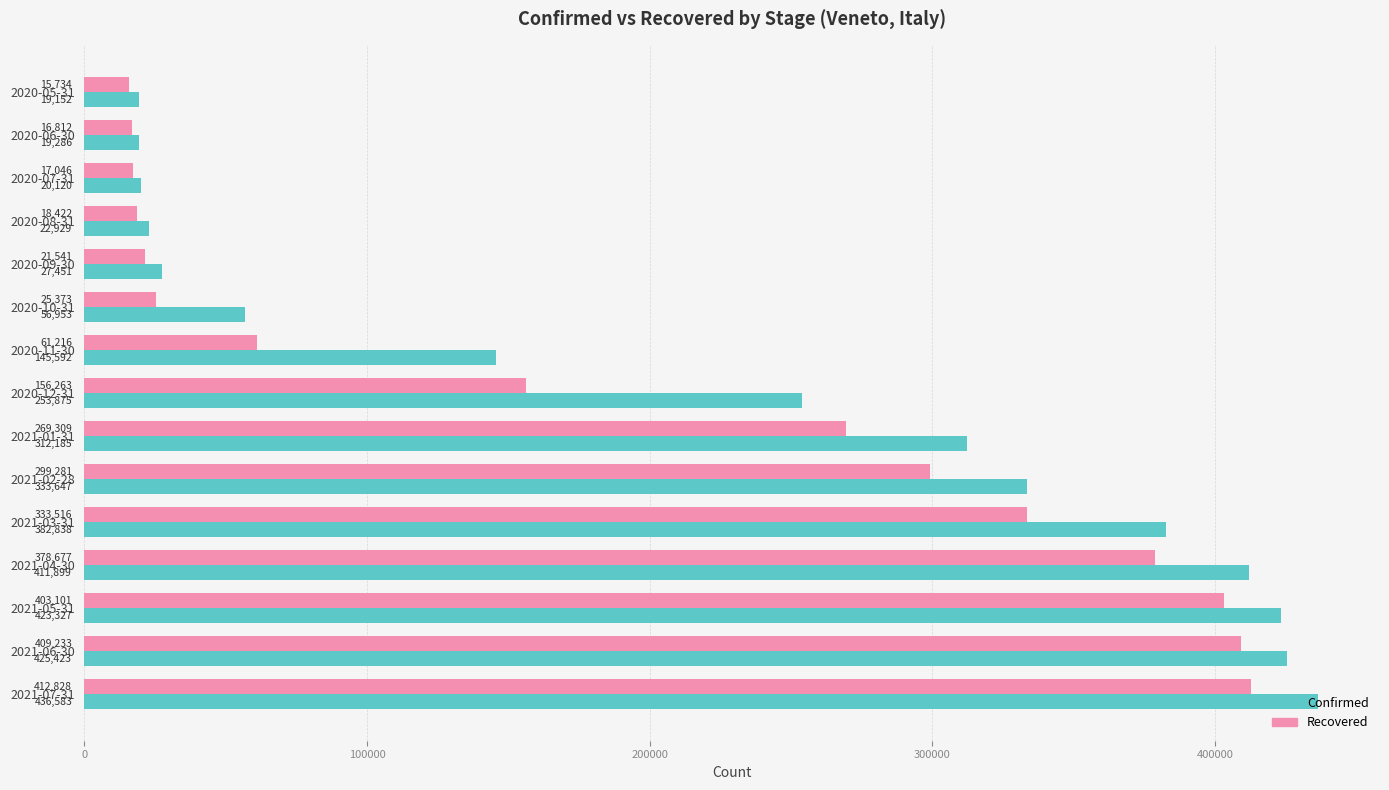

What is the total value across all series at 2020-08-31?

41351